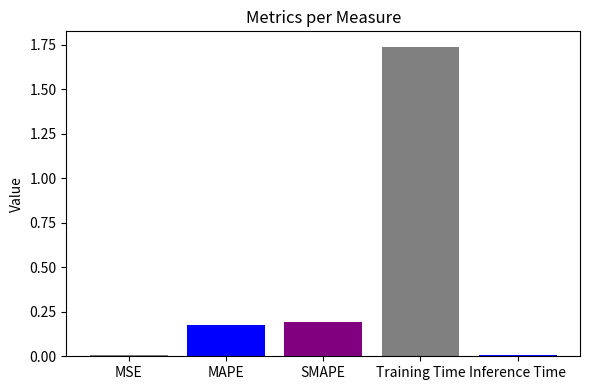

What is the sum of the values at SMAPE and MAPE?

0.4